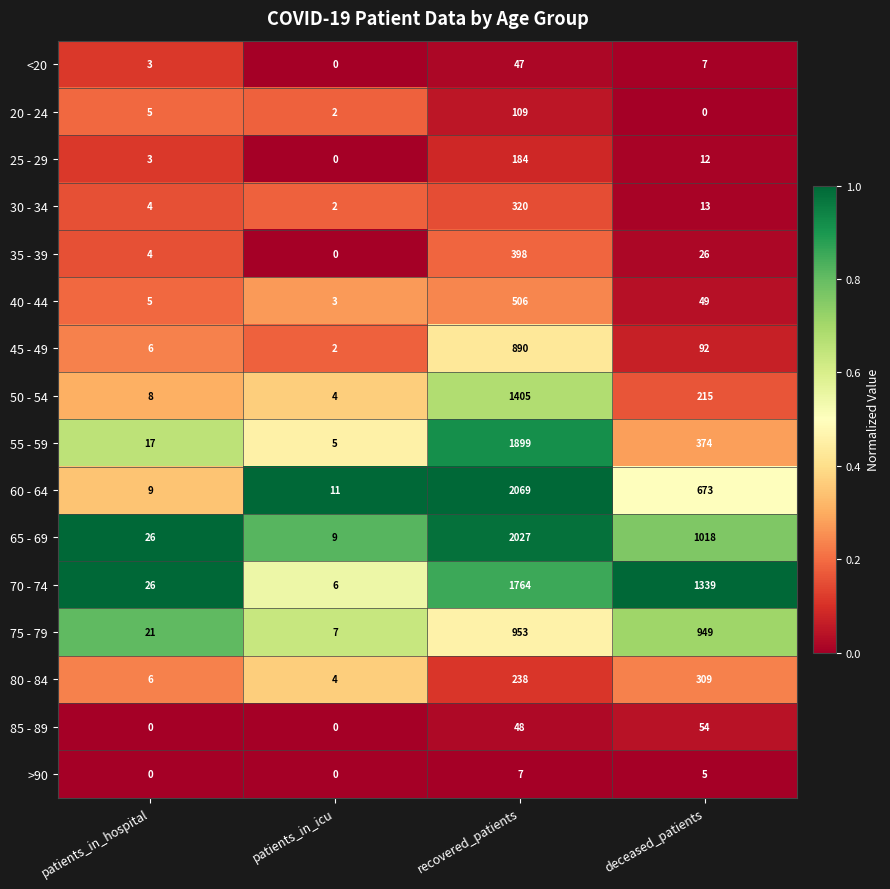

At which category is the sum across all series the highest?

recovered_patients